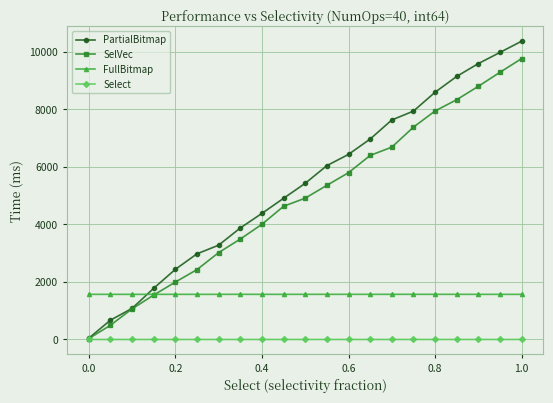

True or false: FullBitmap has more than 2 points higher than both neighbors.

True